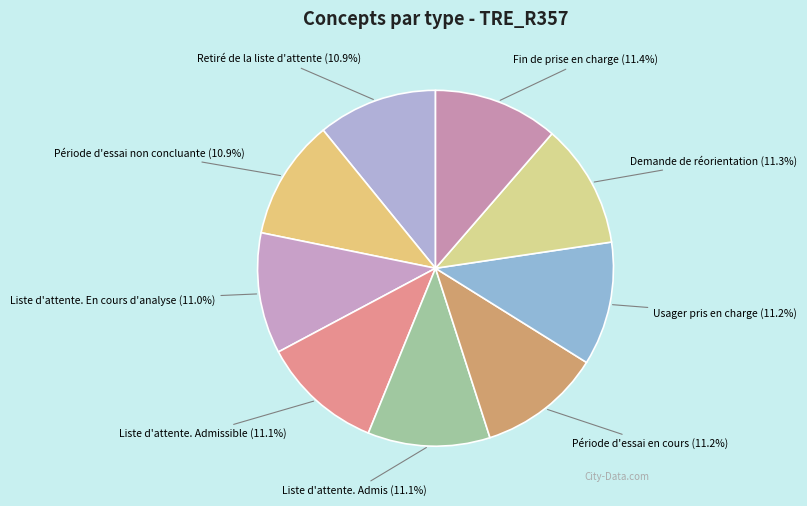

The Liste d'attente. Admissible slice represents 11% of the pie. True or false?

True